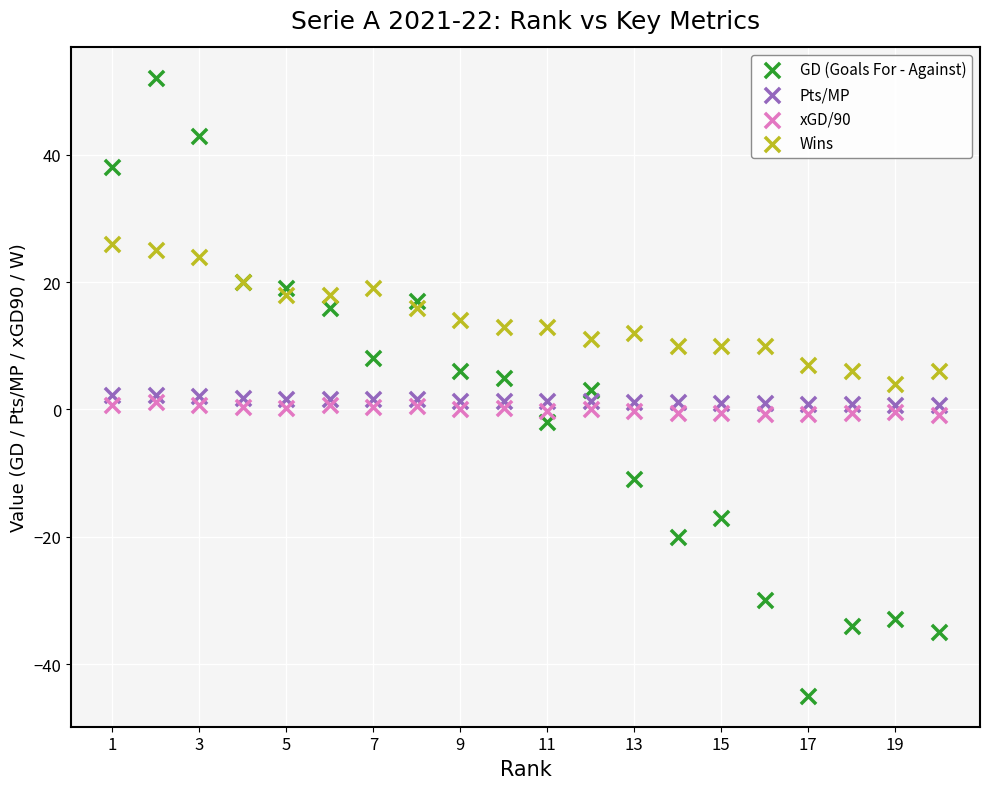

What are all the series names shown in the legend?

GD (Goals For - Against), Pts/MP, xGD/90, Wins